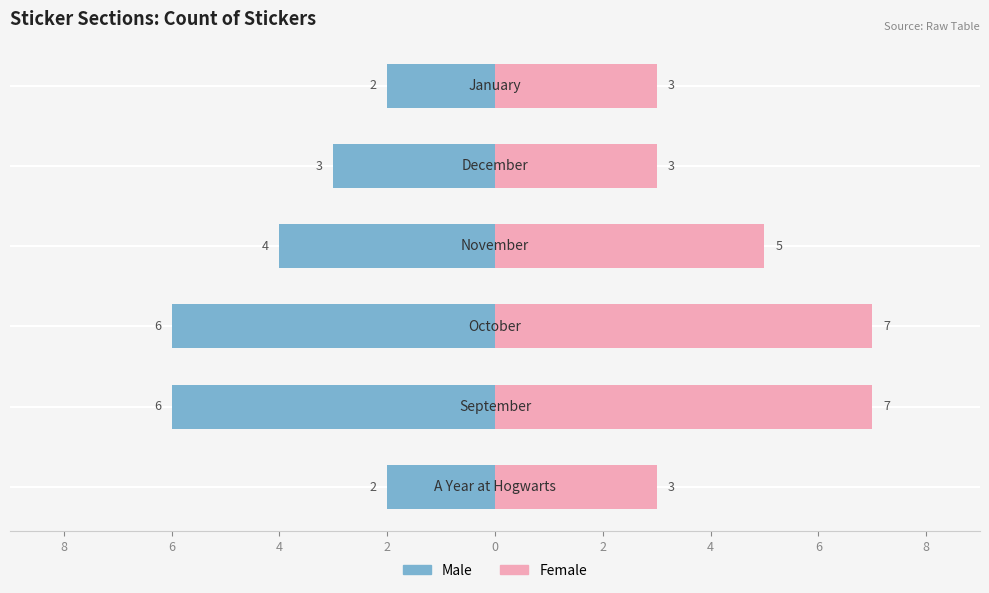

What is the difference between the maximum and minimum values in the Male series?

4